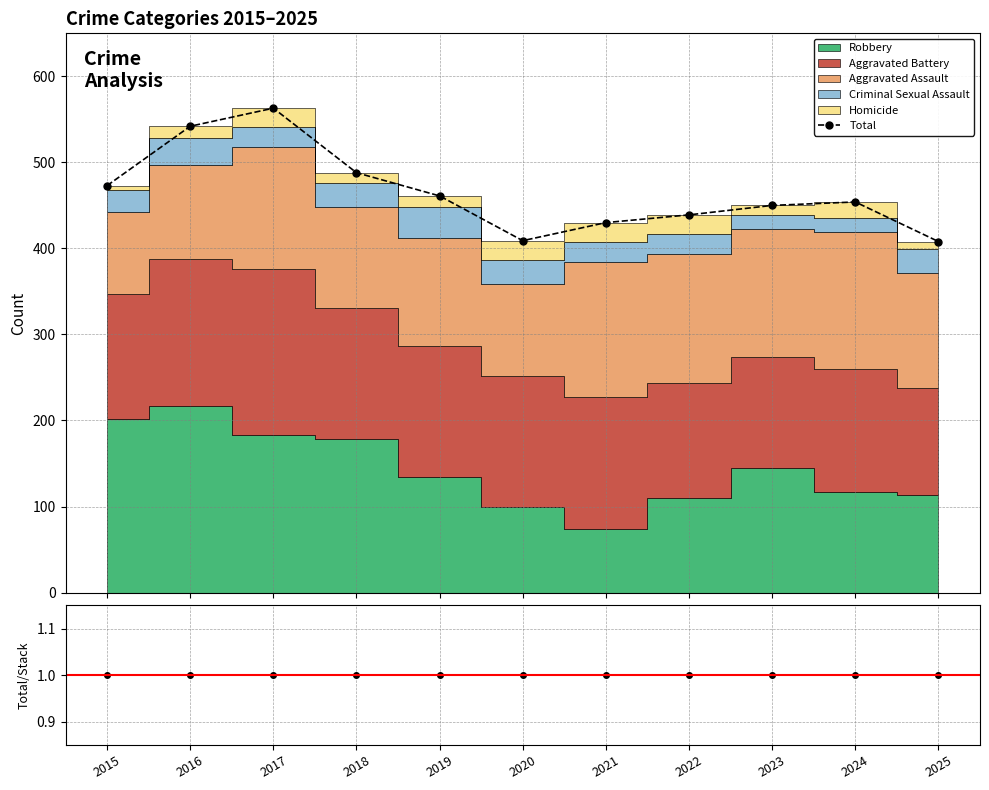

How many interior local valleys does the Total series have?

1